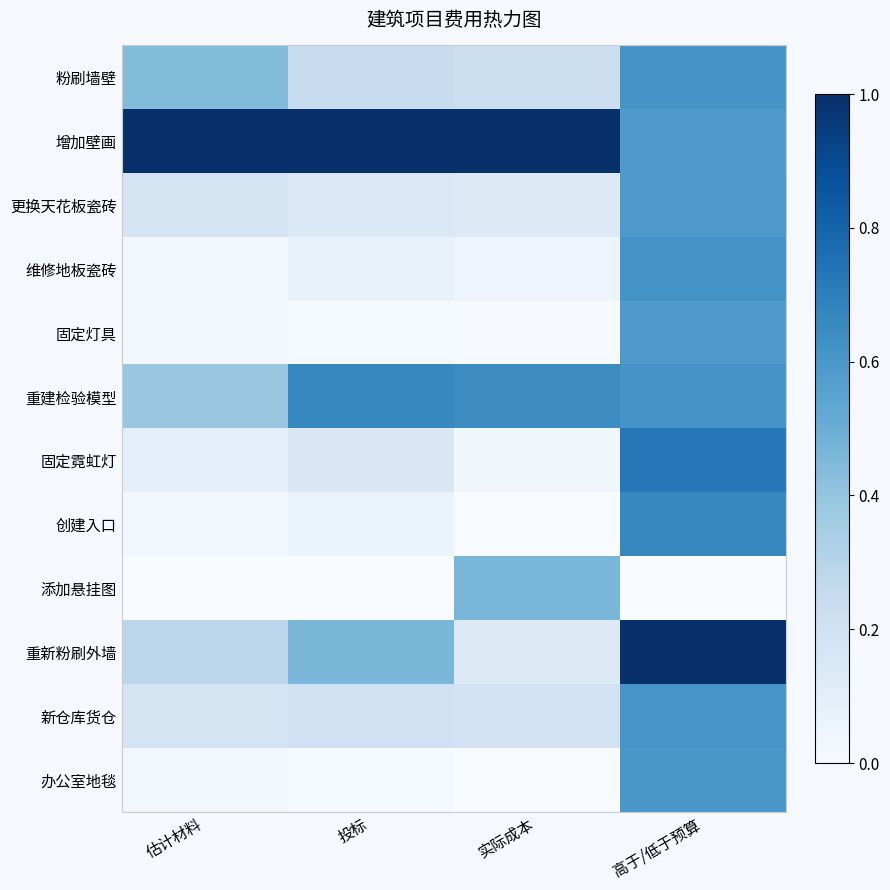

Between 实际成本 and 投标, which is larger?

投标